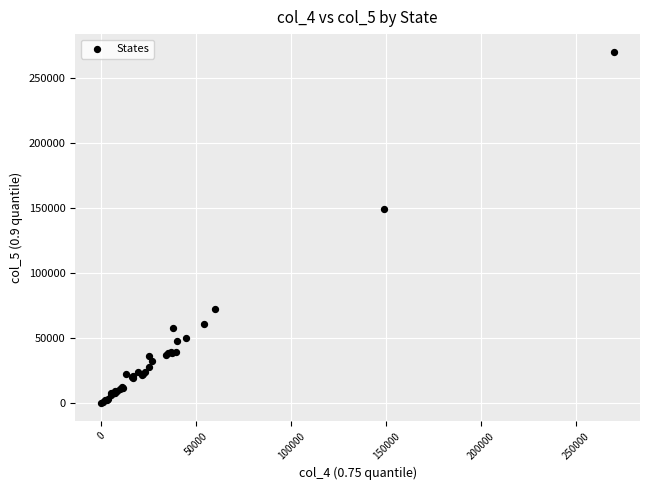

What Y value in the scatter plot is closest to 135013?

149060